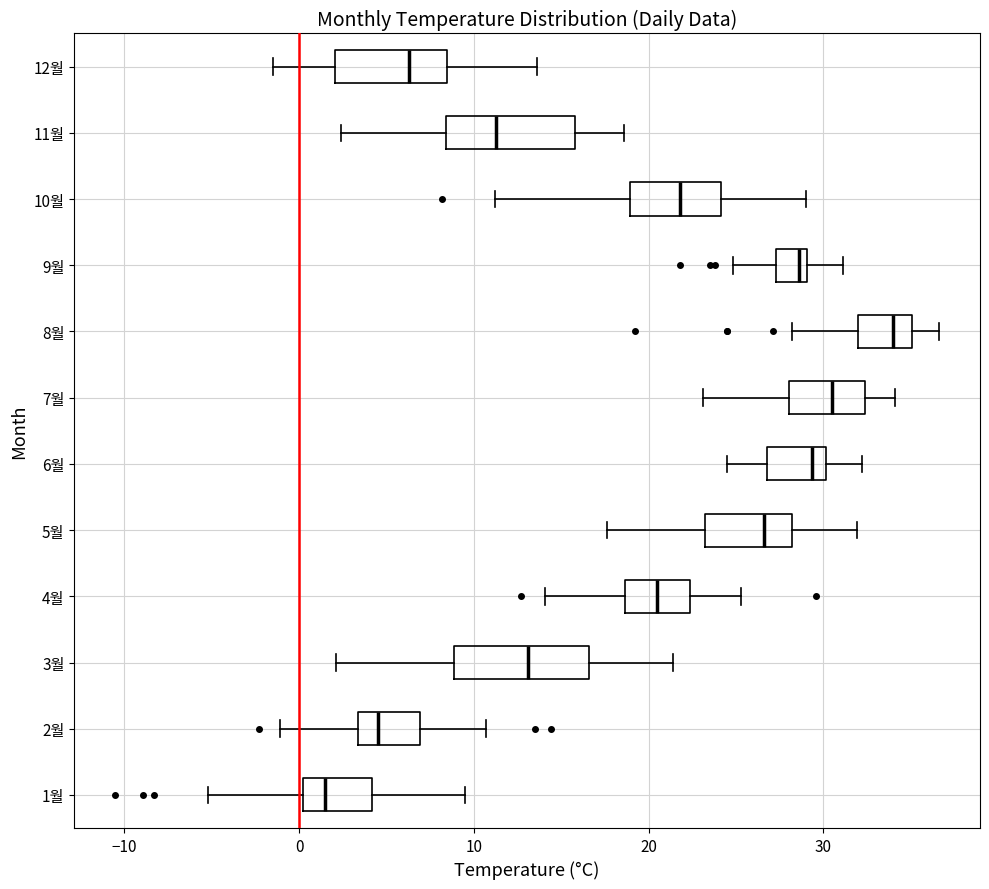

Which box's median line is the furthest to the right?

8월